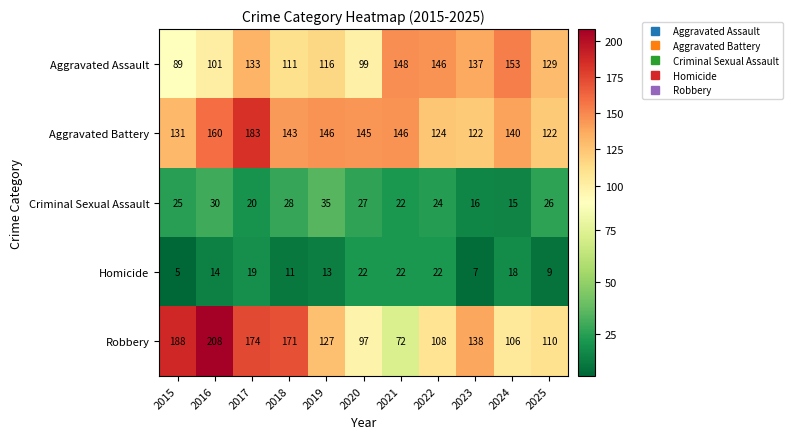

Which label corresponds to the smallest value in the chart?

2015